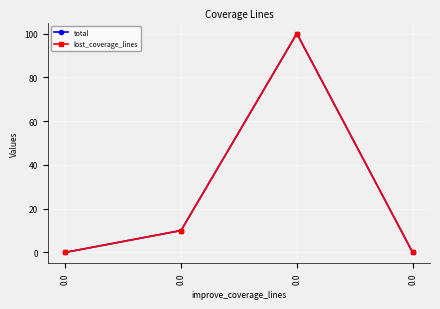

True or false: total and lost_coverage_lines cross at least once.

False